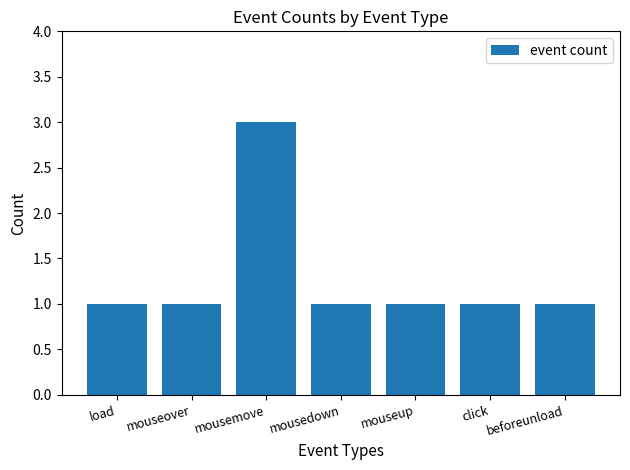

What is the maximum value shown in the chart?

3